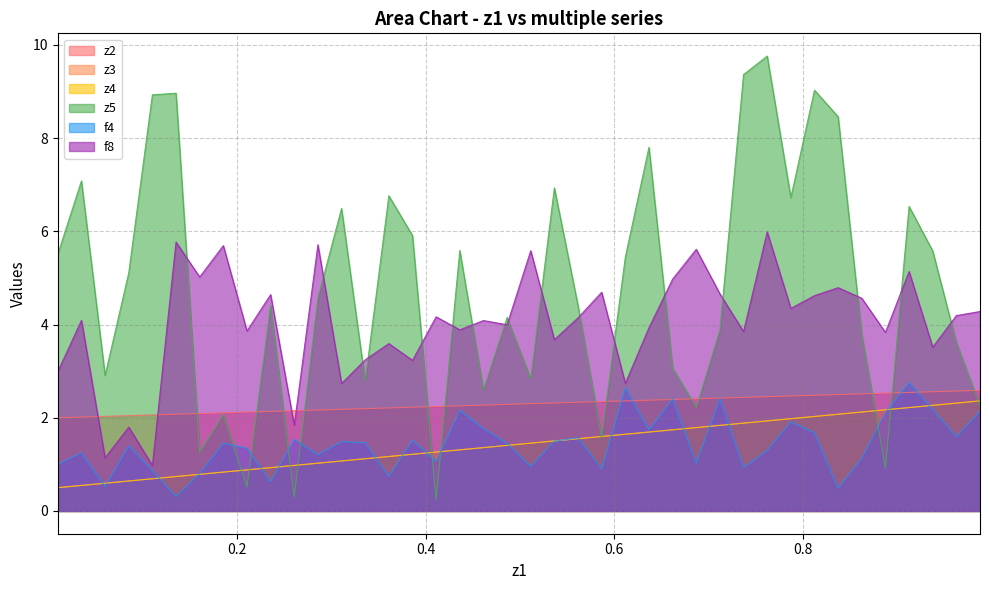

What is the smallest value displayed?

0.2